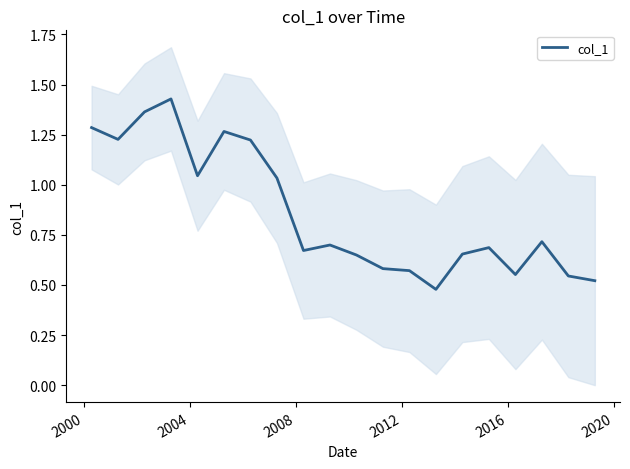

What is the difference between the second highest and second lowest values?

0.8